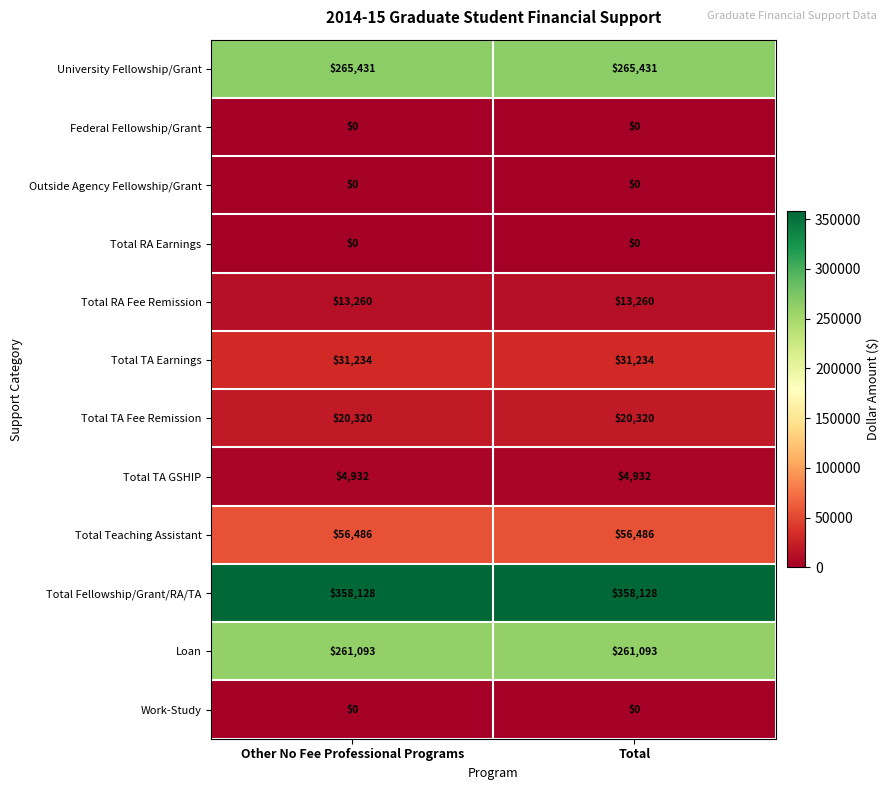

Reading right to left, what are all the values shown in this chart?

University Fellowship/Grant: Total=265431	Other No Fee Professional Programs=265431
Federal Fellowship/Grant: Total=0	Other No Fee Professional Programs=0
Outside Agency Fellowship/Grant: Total=0	Other No Fee Professional Programs=0
Total RA Earnings: Total=0	Other No Fee Professional Programs=0
Total RA Fee Remission: Total=13260	Other No Fee Professional Programs=13260
Total TA Earnings: Total=31234	Other No Fee Professional Programs=31234
Total TA Fee Remission: Total=20320	Other No Fee Professional Programs=20320
Total TA GSHIP: Total=4932	Other No Fee Professional Programs=4932
Total Teaching Assistant: Total=56486	Other No Fee Professional Programs=56486
Total Fellowship/Grant/RA/TA: Total=358128	Other No Fee Professional Programs=358128
Loan: Total=261093	Other No Fee Professional Programs=261093
Work-Study: Total=0	Other No Fee Professional Programs=0